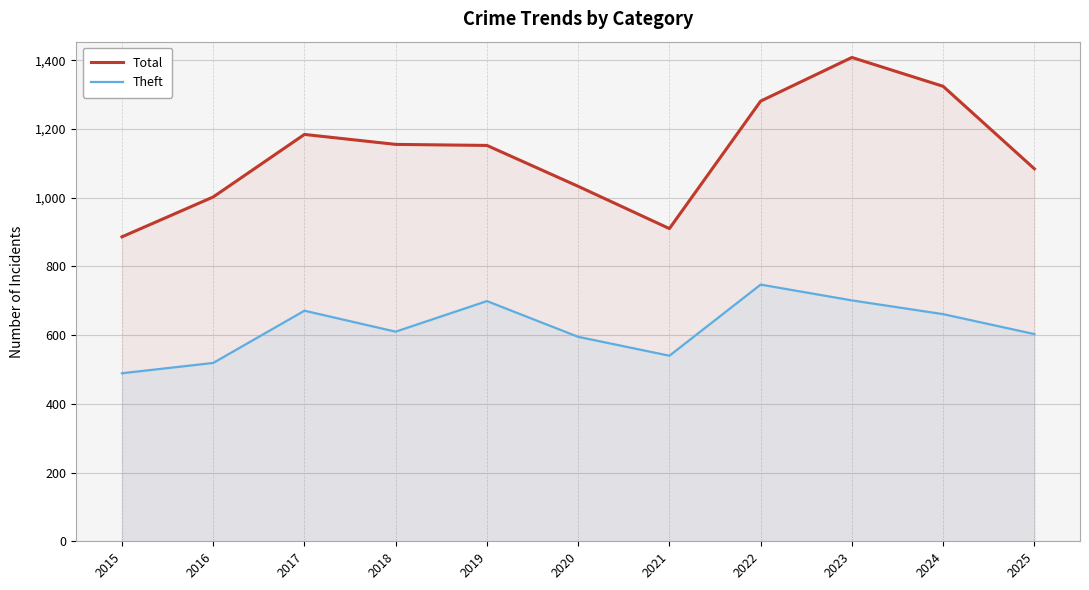

True or false: Total and Theft intersect in this chart.

False